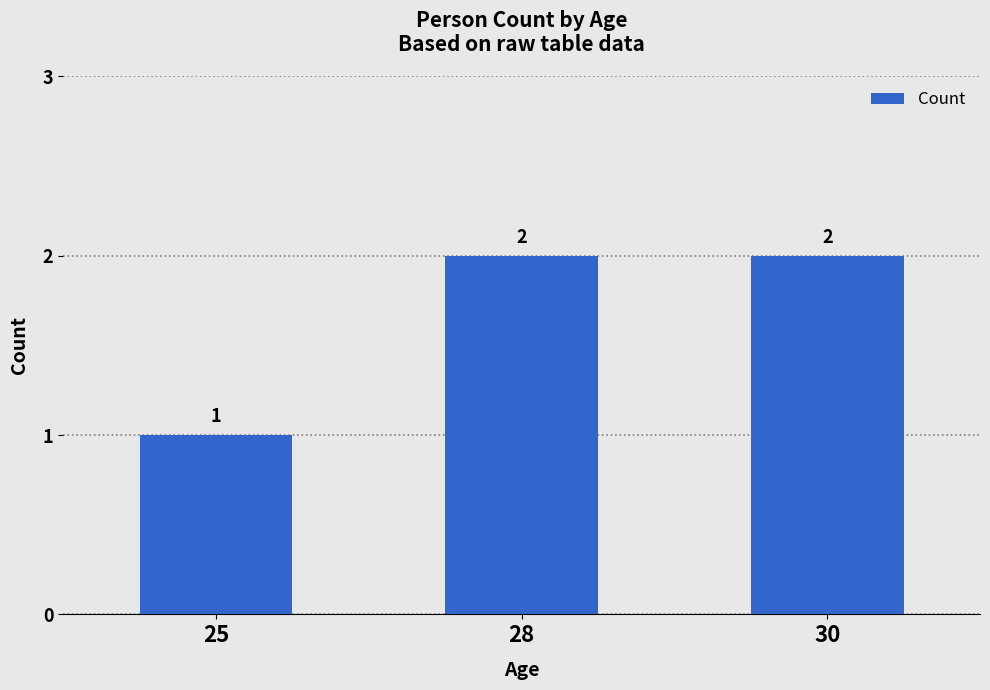

How many values are between 1 and 2?

3